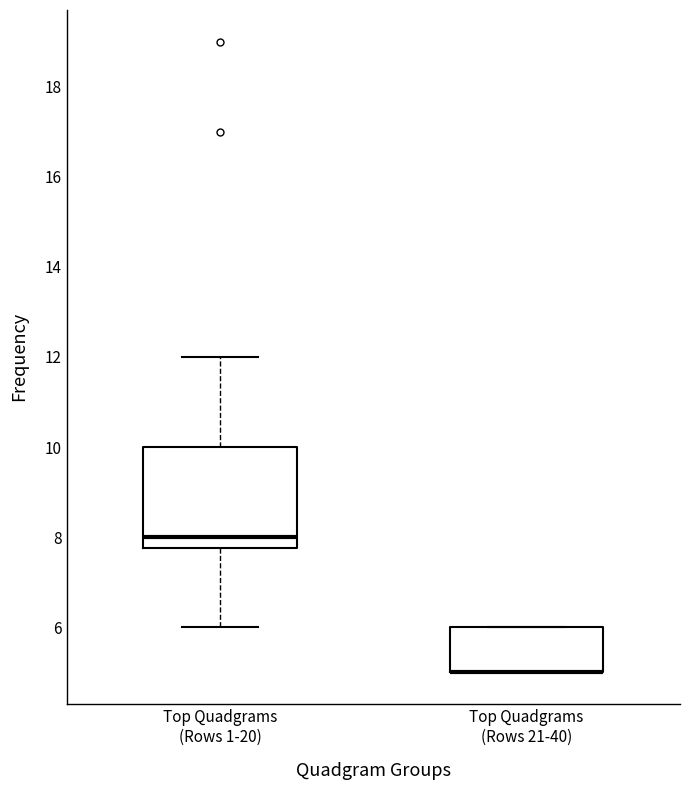

Which box is the tallest, from its lower edge to its upper edge?

Top Quadgrams (Rows 1-20)